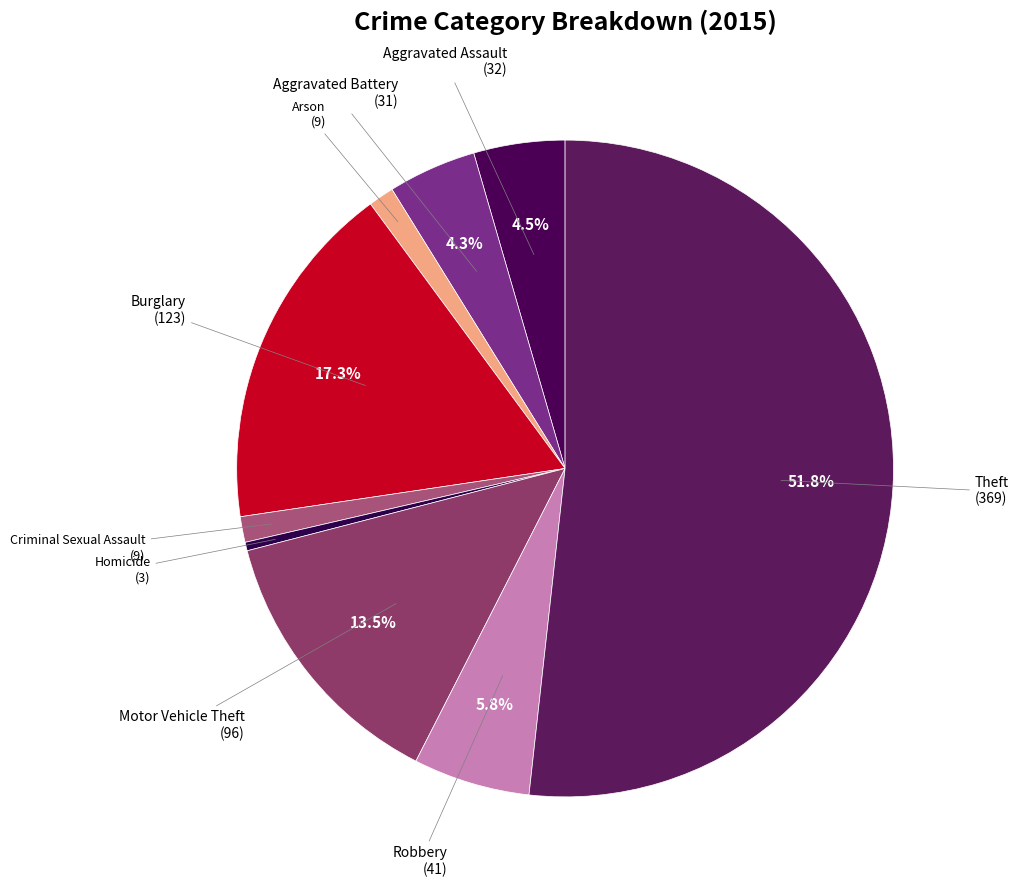

Which has a higher value, Robbery or Criminal Sexual Assault?

Robbery